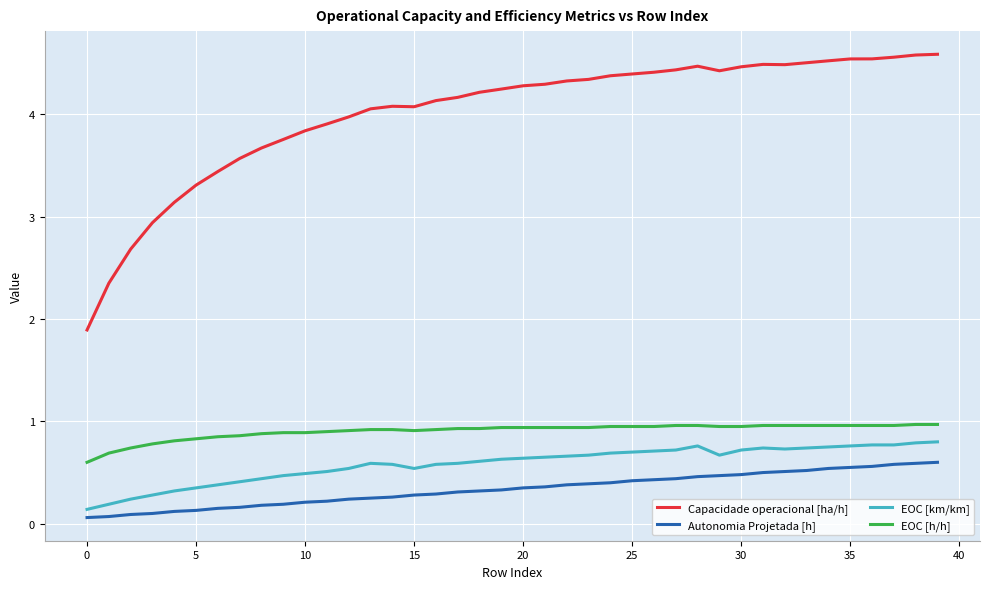

True or false: Autonomia Projetada [h] and Capacidade operacional [ha/h] cross at least once.

False